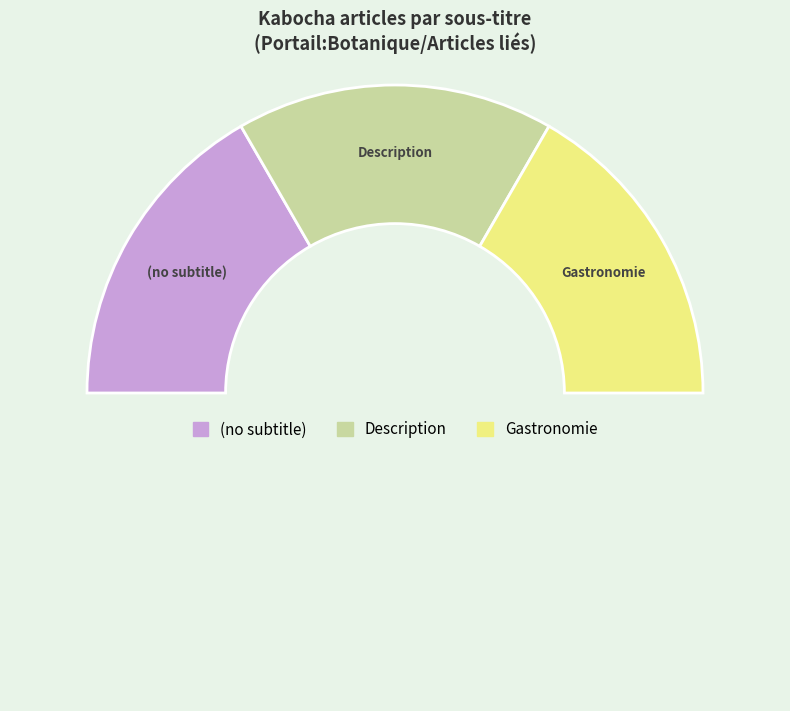

How many segments does this pie chart have?

4